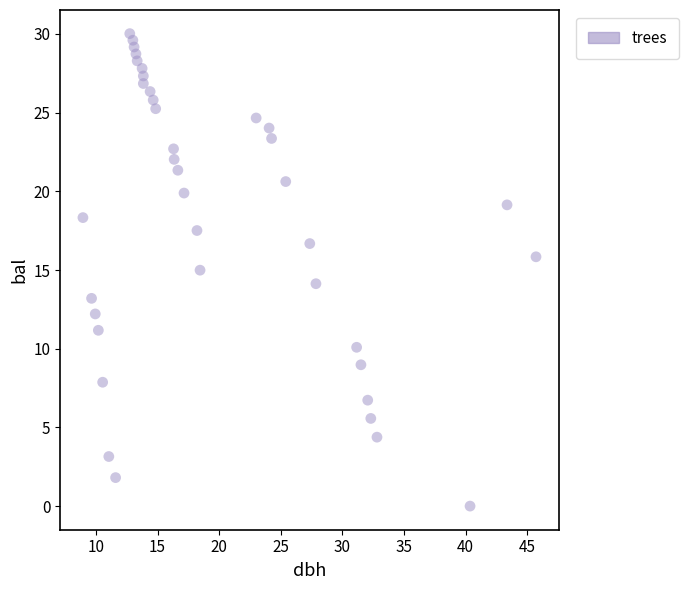

What is the range of Y values (max minus min)?

30.0